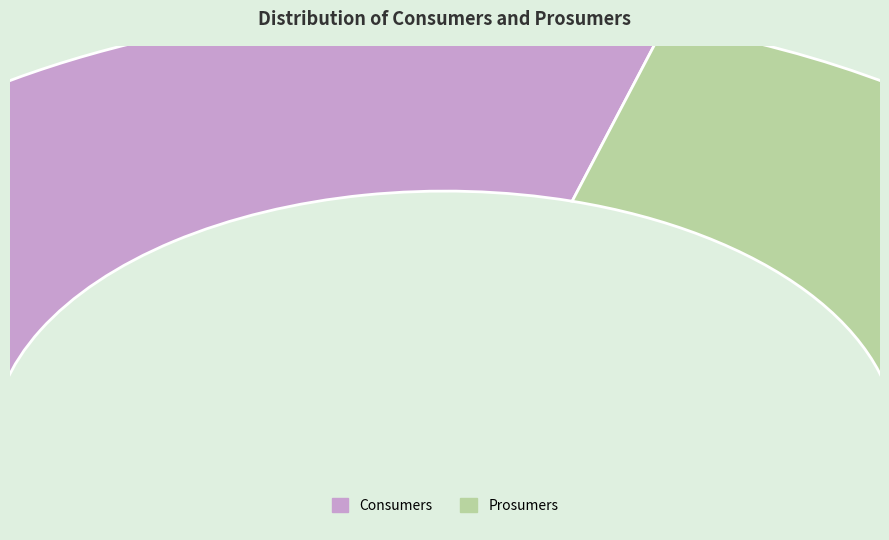

The Prosumers slice represents 41% of the pie. True or false?

True